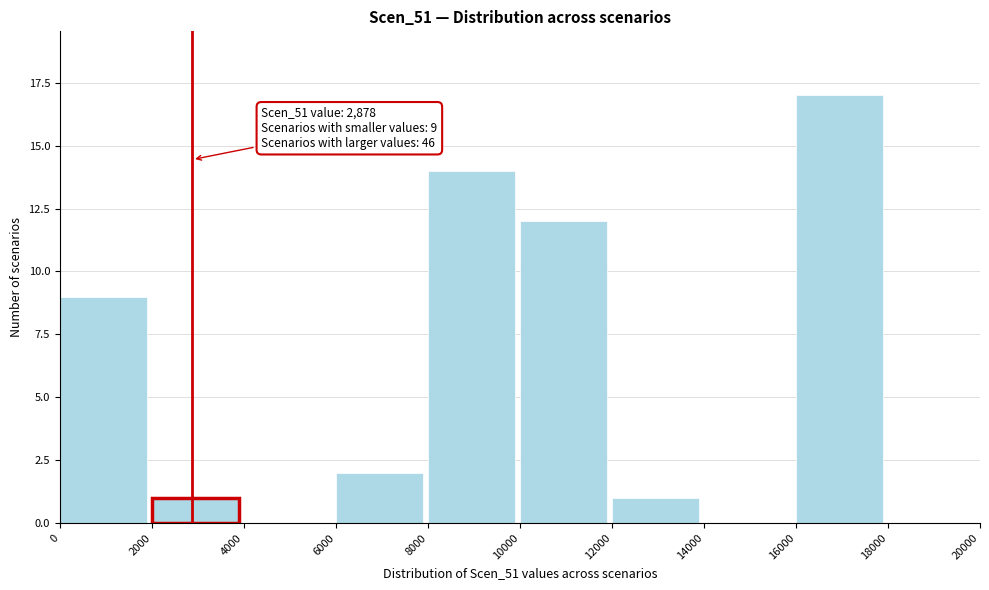

Over which range of the x-axis is the bar tallest?

16000 to 18000